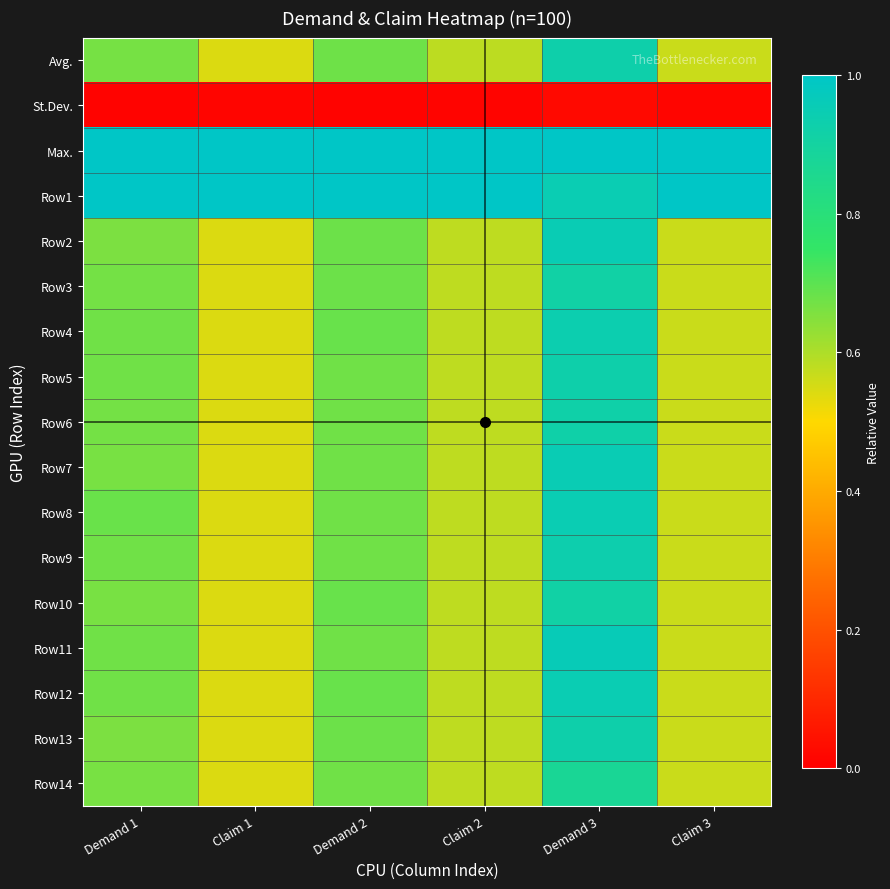

At which category is the sum across all series the highest?

Demand 3